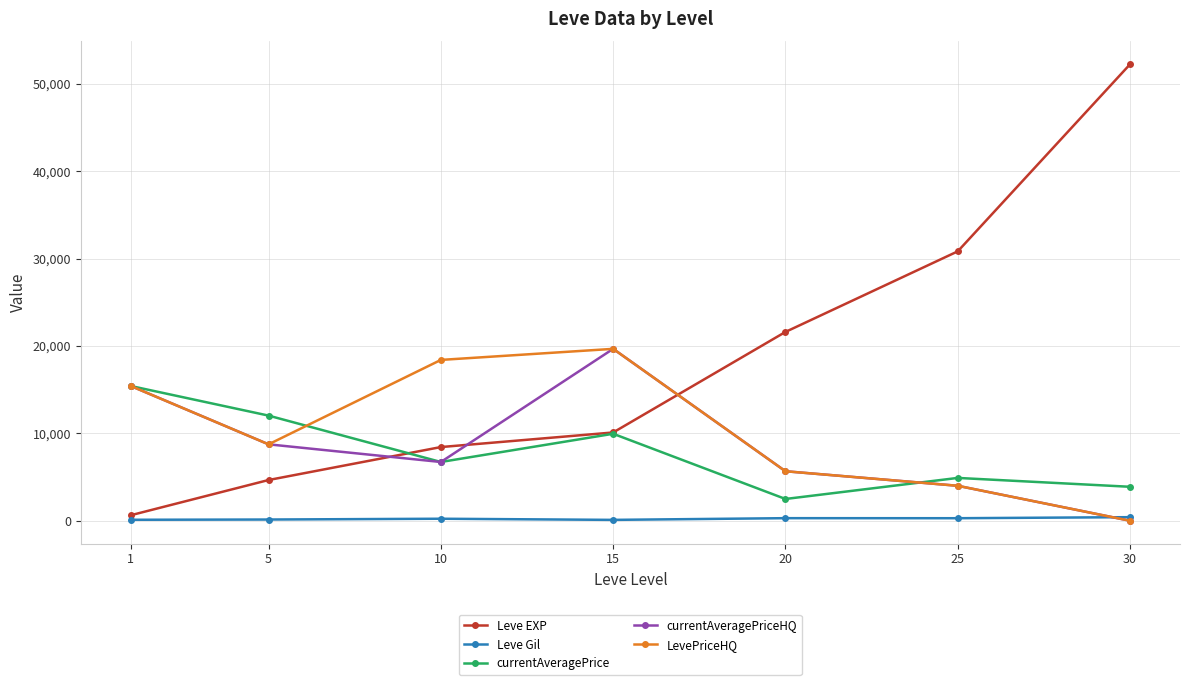

Where does the currentAveragePriceHQ series first go above 6721?

1